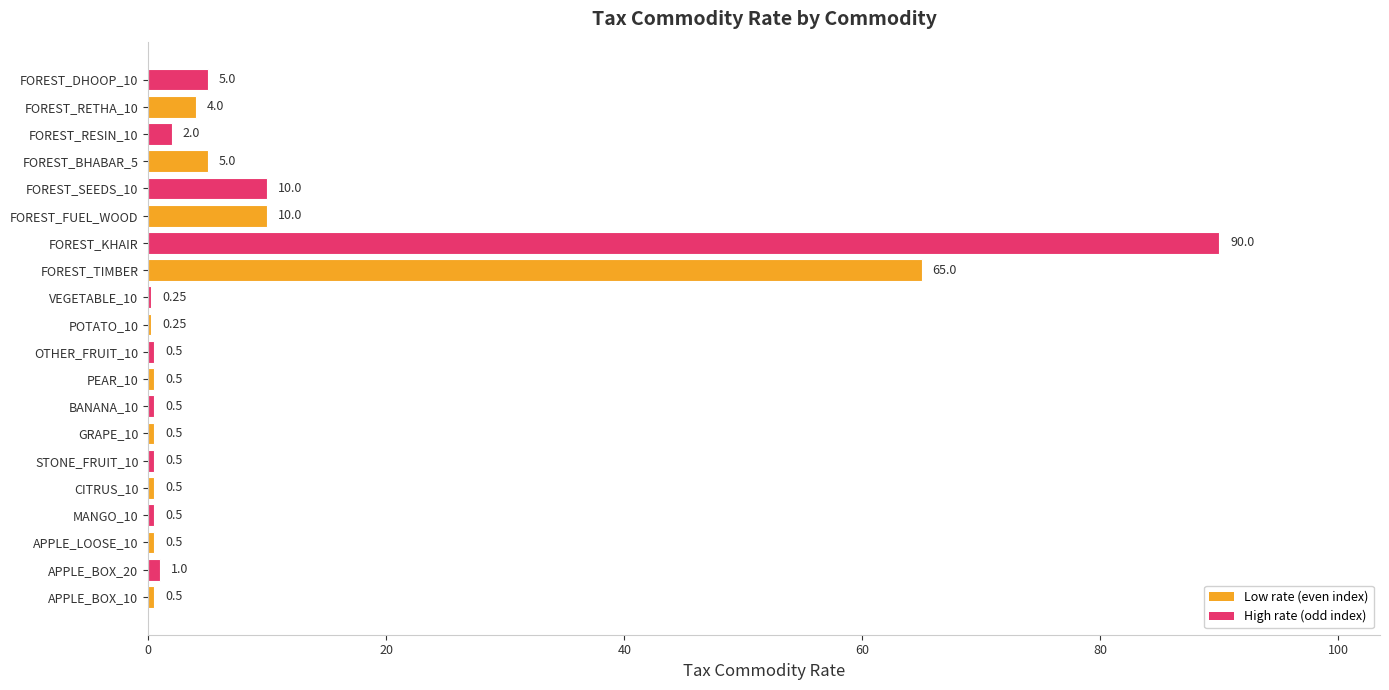

What is the maximum value shown in the chart?

90.0